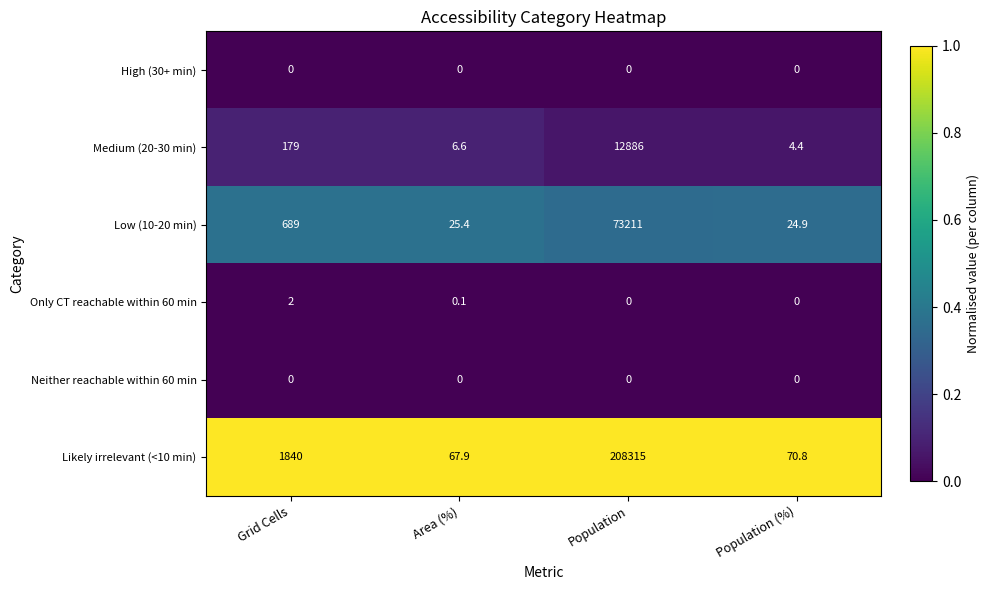

What is the spread (max minus min) of values at Area (%)?

67.9